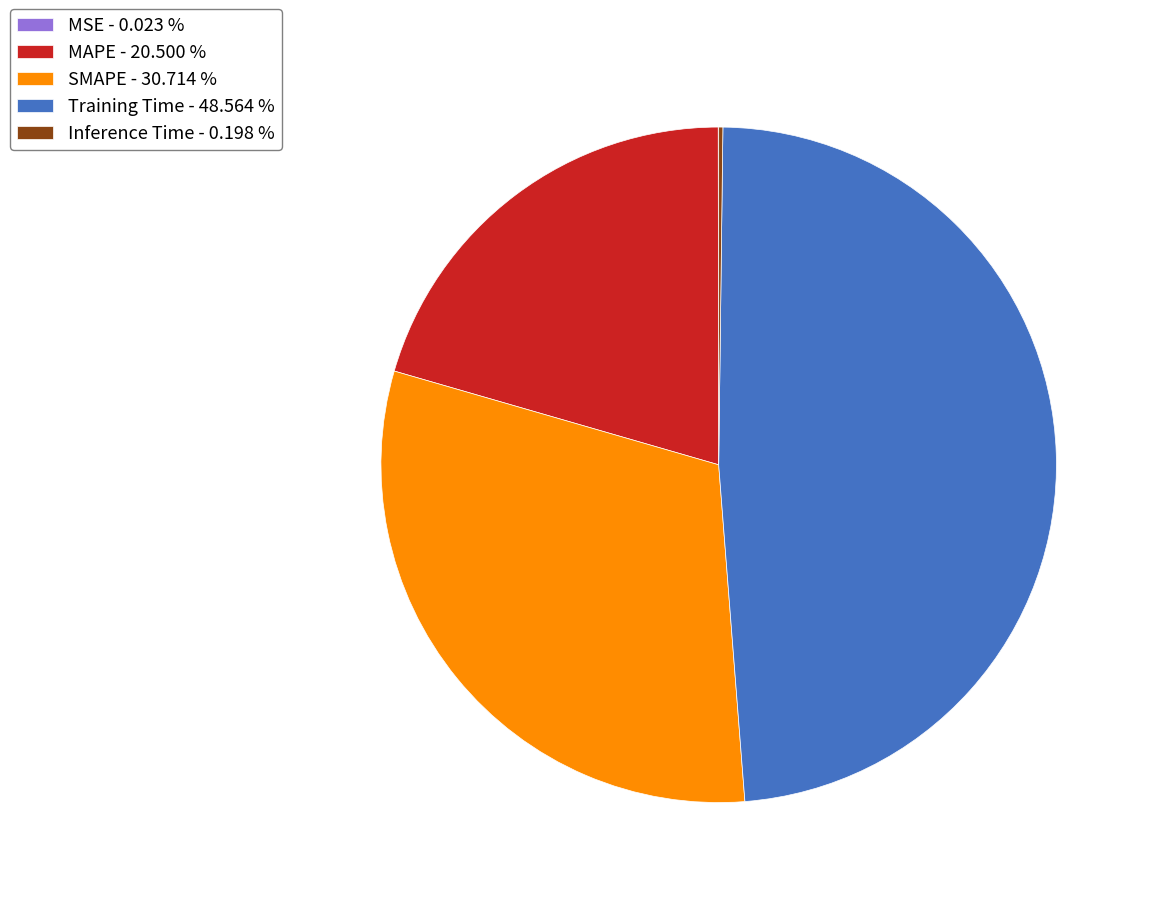

Does MAPE - 20.500 % account for over 50% of the chart?

No